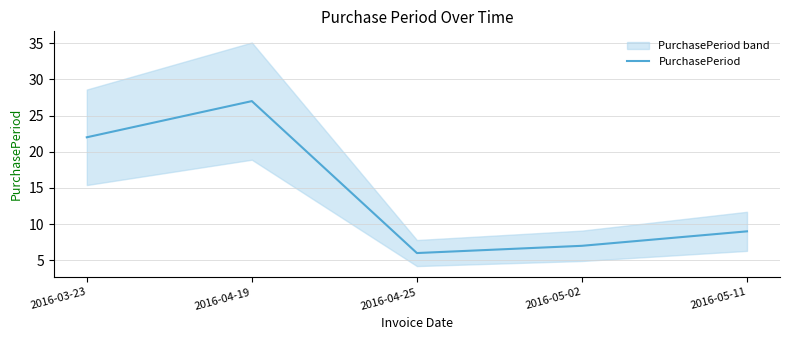

Is it true that the value at 2016-04-25 is 6?

True